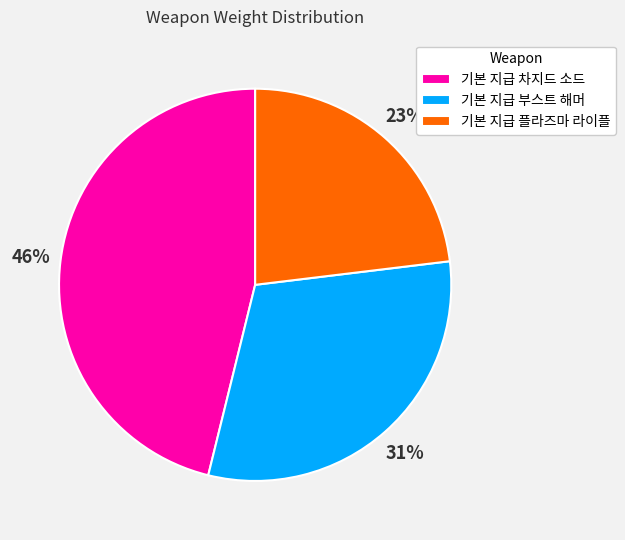

Which slice is the largest?

기본 지급 차지드 소드